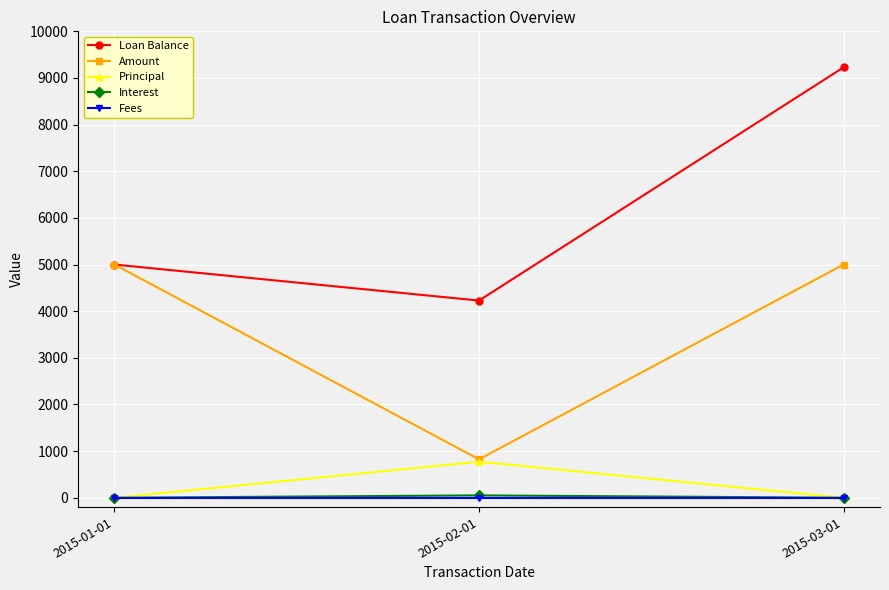

Which series has the widest spread of values?

Loan Balance